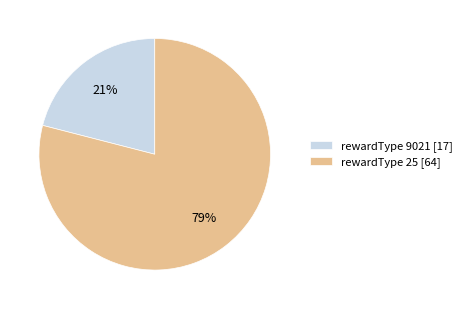

What percentage is the rewardType 9021 [17] slice, to the nearest percent?

21%